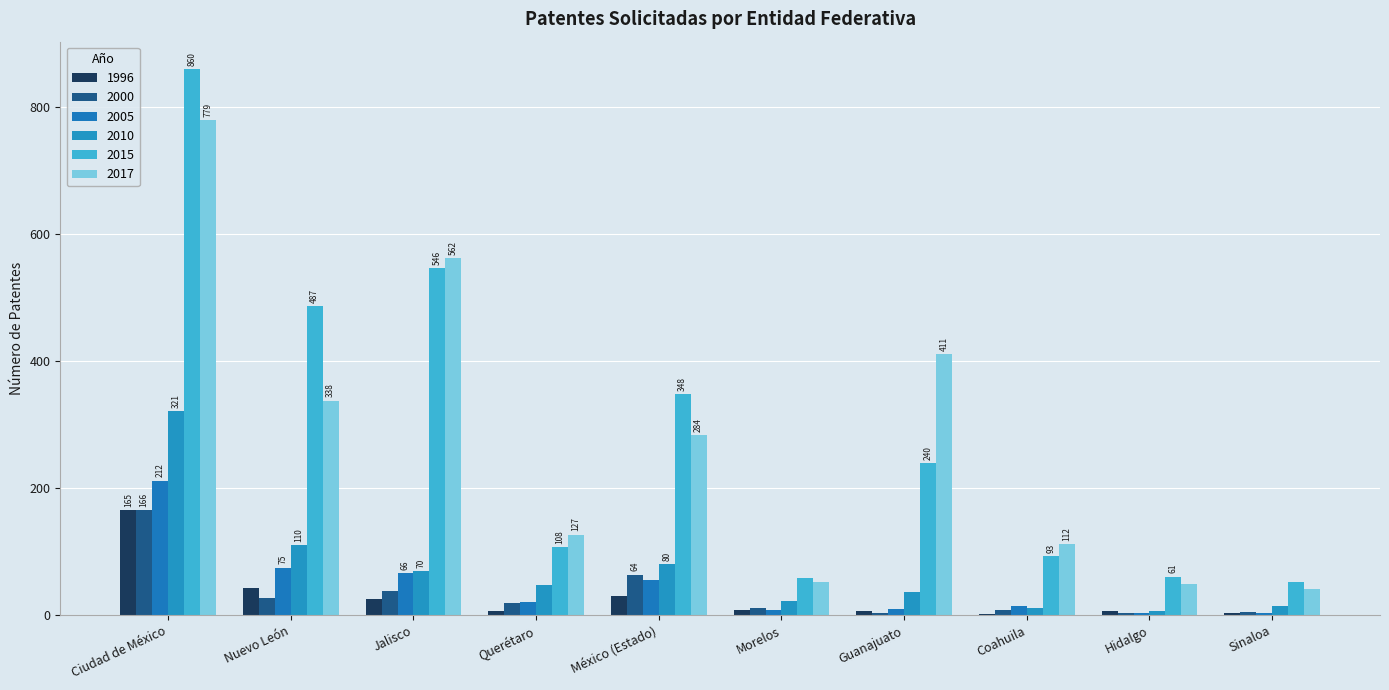

Reading right to left, what are all the values shown in this chart?

1996: Sinaloa=3	Hidalgo=6	Coahuila=2	Guanajuato=7	Morelos=9	México (Estado)=30	Querétaro=7	Jalisco=26	Nuevo León=43	Ciudad de México=165
2000: Sinaloa=5	Hidalgo=4	Coahuila=9	Guanajuato=3	Morelos=11	México (Estado)=64	Querétaro=19	Jalisco=39	Nuevo León=27	Ciudad de México=166
2005: Sinaloa=3	Hidalgo=4	Coahuila=15	Guanajuato=10	Morelos=9	México (Estado)=56	Querétaro=21	Jalisco=66	Nuevo León=75	Ciudad de México=212
2010: Sinaloa=15	Hidalgo=7	Coahuila=12	Guanajuato=36	Morelos=22	México (Estado)=80	Querétaro=47	Jalisco=70	Nuevo León=110	Ciudad de México=321
2015: Sinaloa=53	Hidalgo=61	Coahuila=93	Guanajuato=240	Morelos=59	México (Estado)=348	Querétaro=108	Jalisco=546	Nuevo León=487	Ciudad de México=860
2017: Sinaloa=41	Hidalgo=49	Coahuila=112	Guanajuato=411	Morelos=52	México (Estado)=284	Querétaro=127	Jalisco=562	Nuevo León=338	Ciudad de México=779